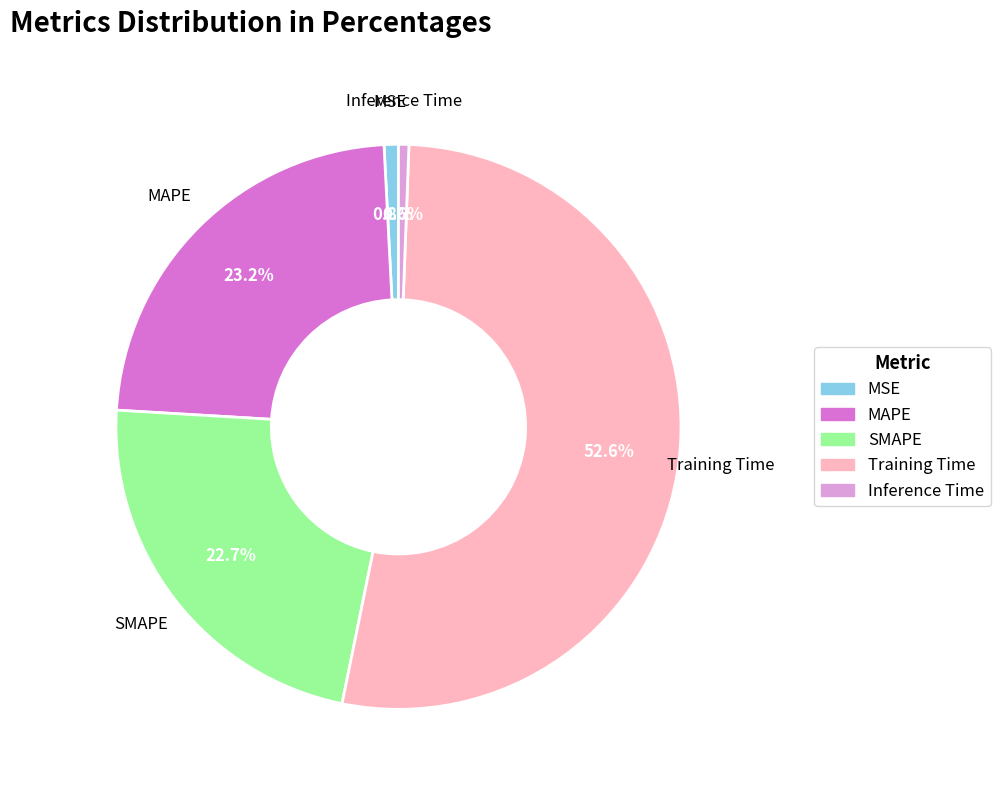

Count the number of slices in the pie.

5